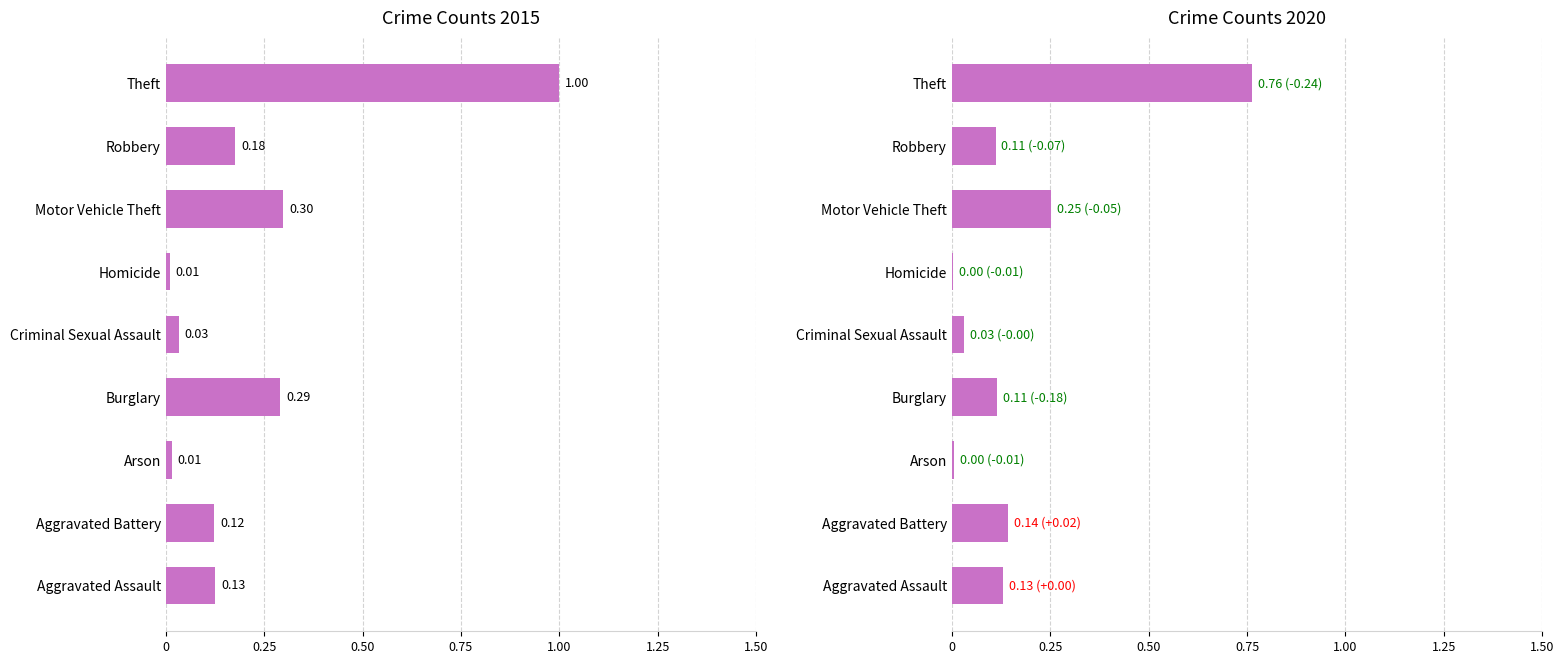

Which series has the widest spread of values?

2015